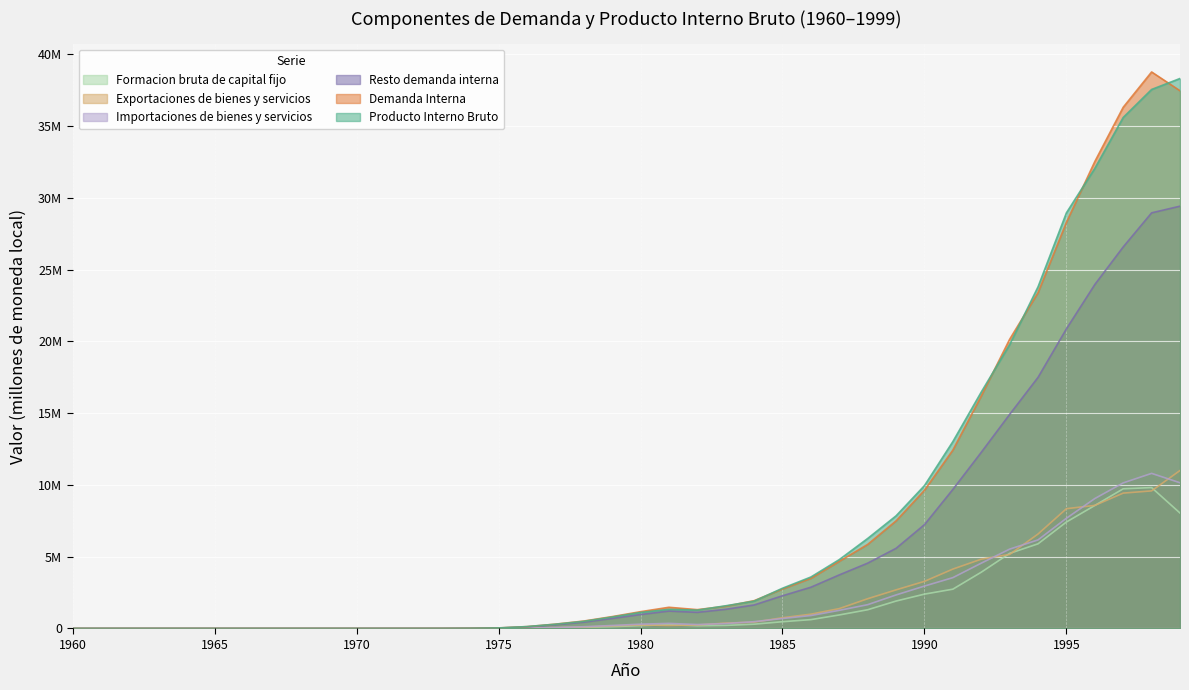

How many values in the Producto Interno Bruto series are below 1115396?

20